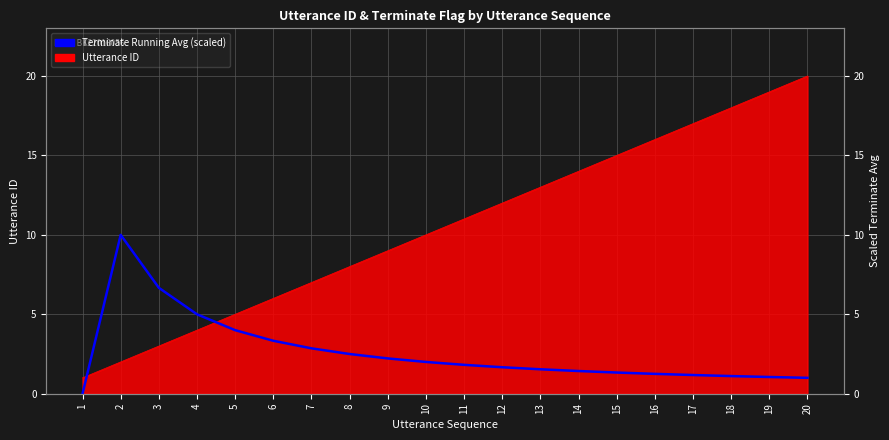

What is the ratio of the value at 12 to the value at 15?

1.2